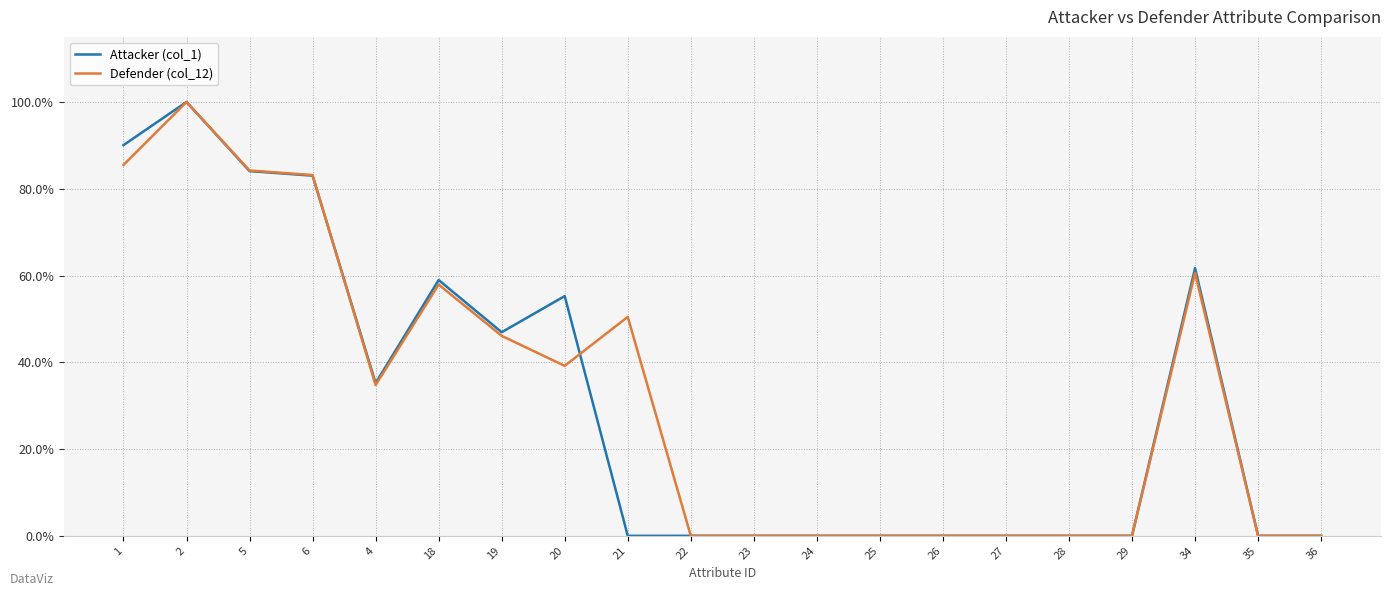

Rank the series by their average value, from lowest to highest.

Attacker (col_1), Defender (col_12)